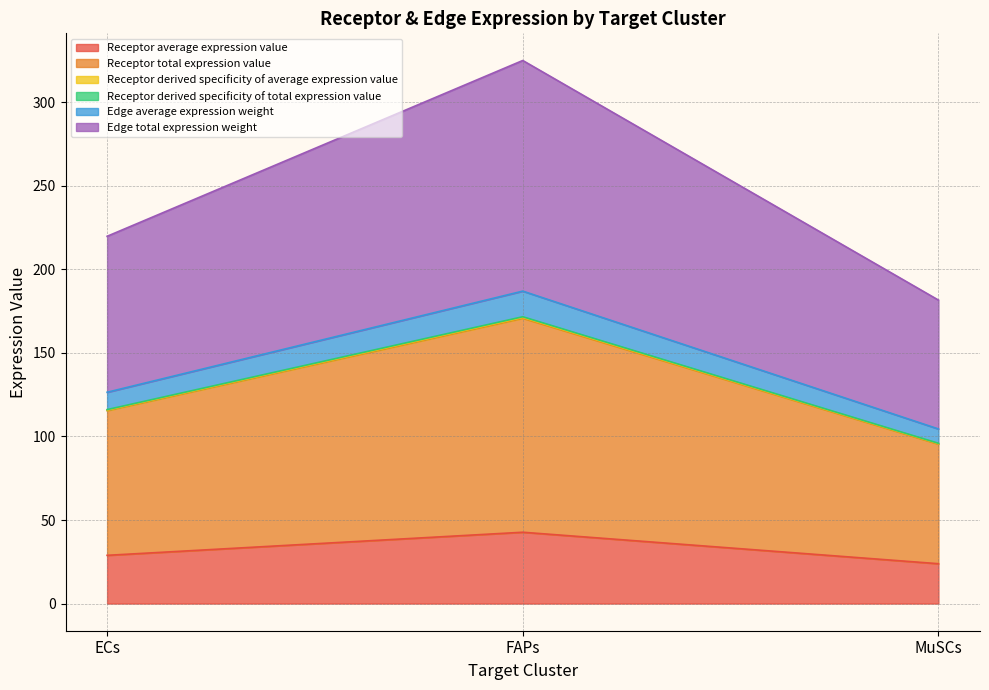

Does the chart display data point markers on the line(s)?

No